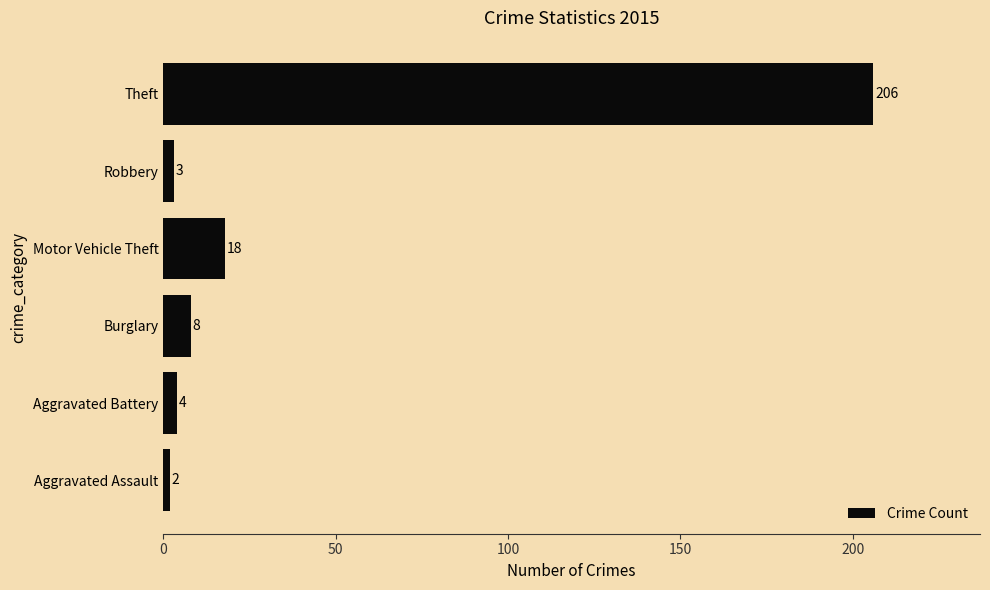

What is the change in value from Burglary to Theft?

+198